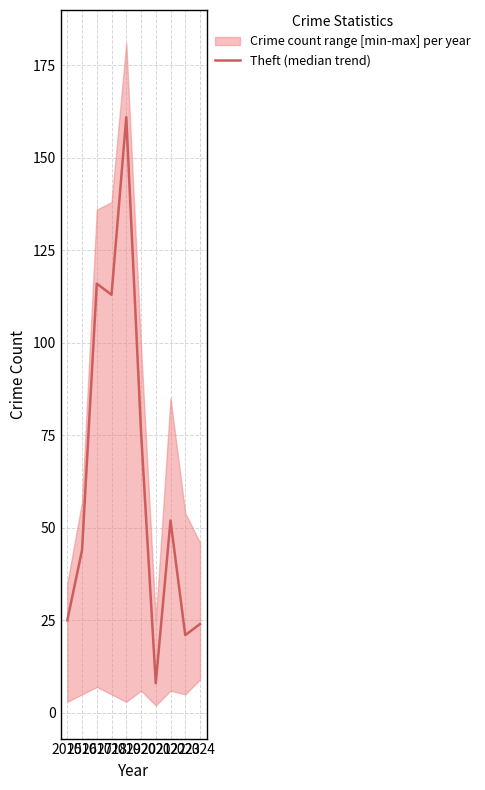

Where is the first local maximum?

2017